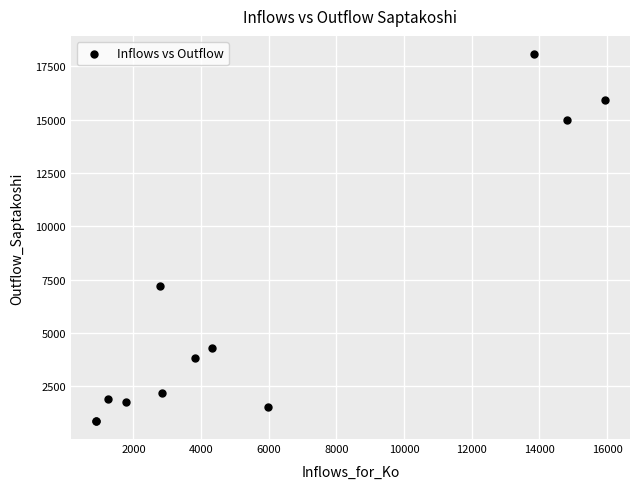

What Y value in the scatter plot is closest to 9477?

7192.0